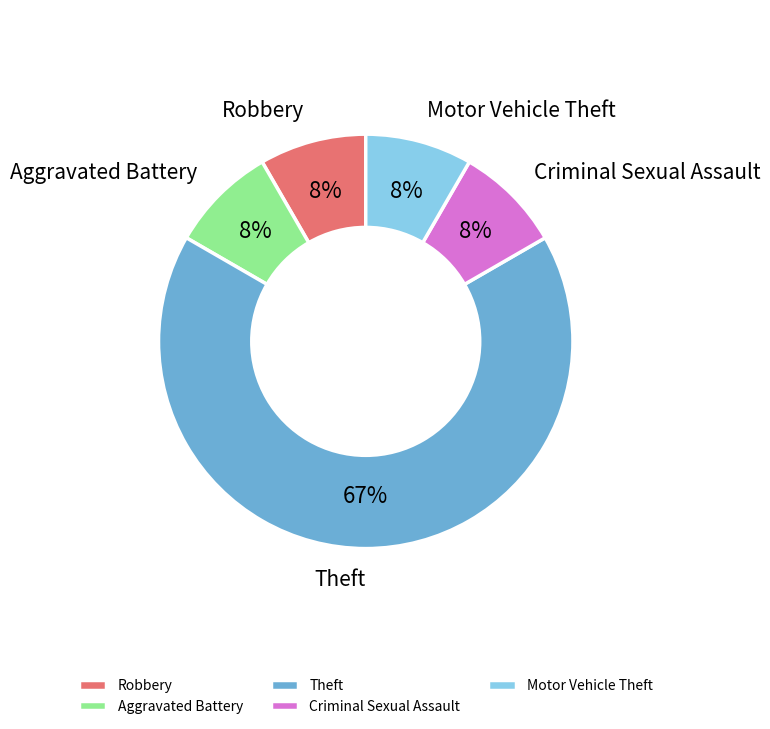

What is the largest slice in the pie chart?

Theft